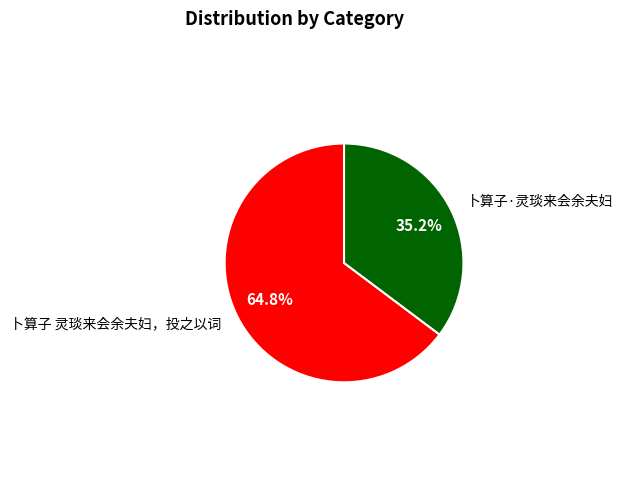

Does 卜算子·灵琰来会余夫妇 represent more than half of the total?

No